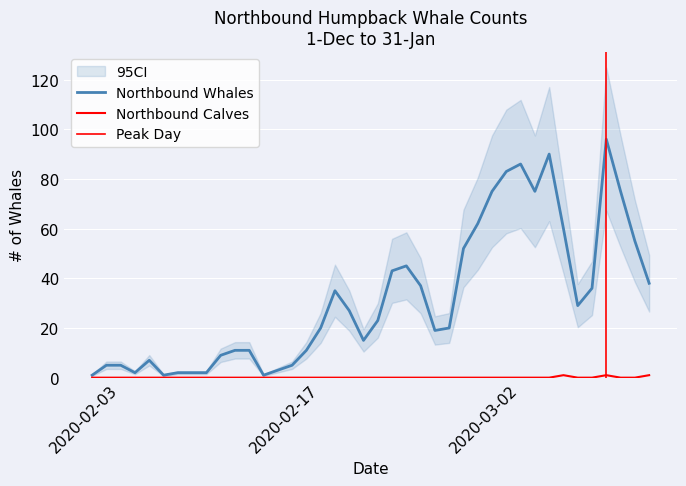

What is the spread (max minus min) of values at 2020-03-01?

83